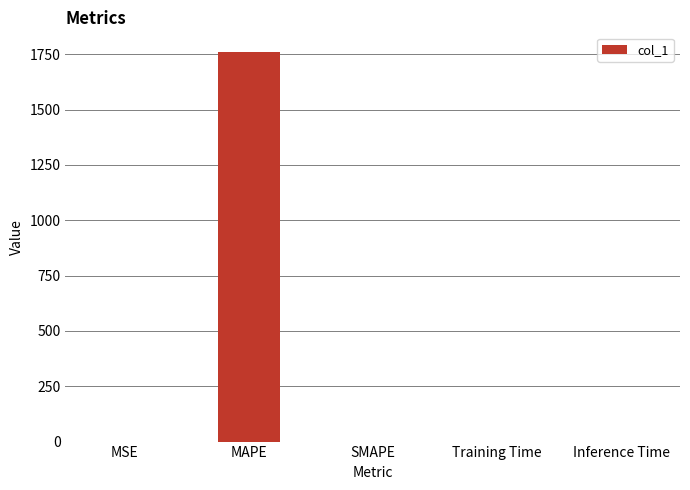

The chart shows a value of 0.0 at Inference Time. True or false?

True